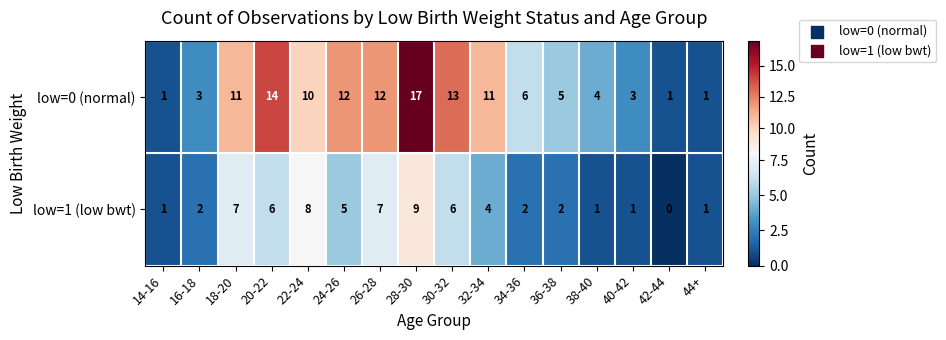

How many series are shown in this chart?

2